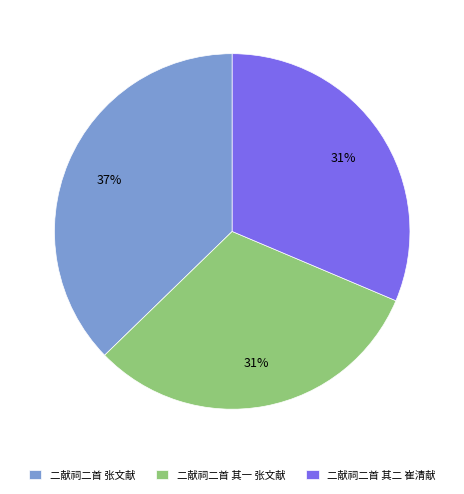

What percentage is the 二献祠二首 其一 张文献 slice, to the nearest percent?

31%